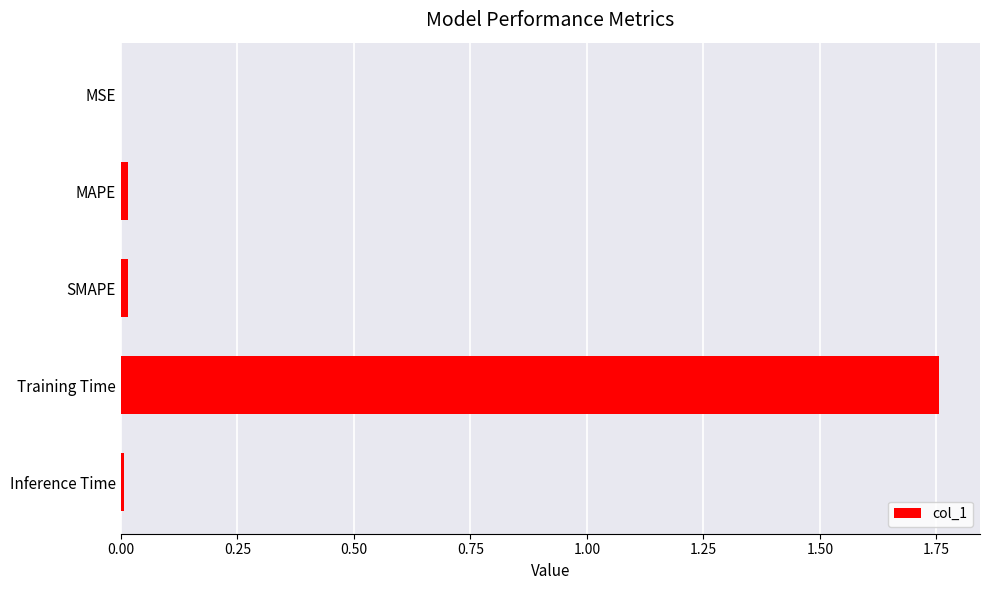

Between MAPE and Training Time, which is larger?

Training Time